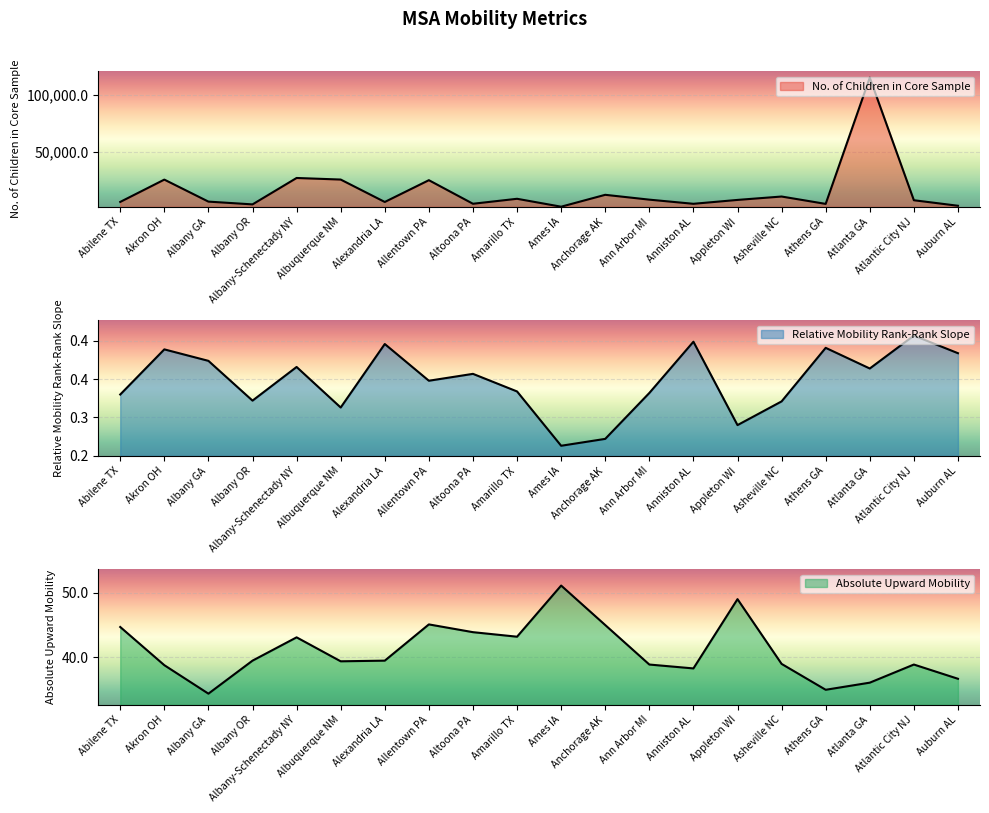

What are all the series names shown in the legend?

No. of Children in Core Sample, Relative Mobility Rank-Rank Slope, Absolute Upward Mobility